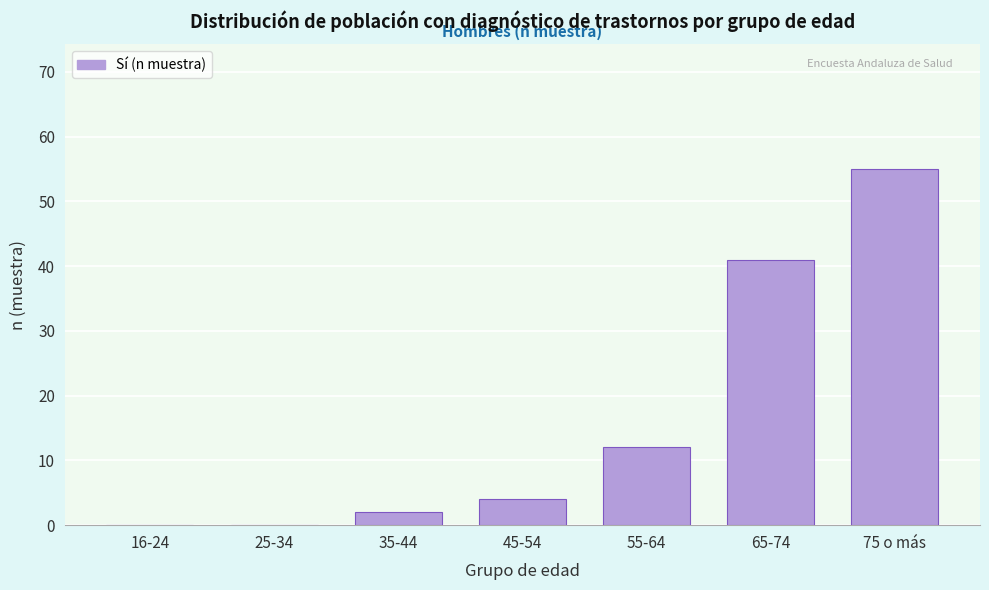

Reading left to right, transcribe all the data shown in this chart.

16-24=0	25-34=0	35-44=2	45-54=4	55-64=12	65-74=41	75 o más=55